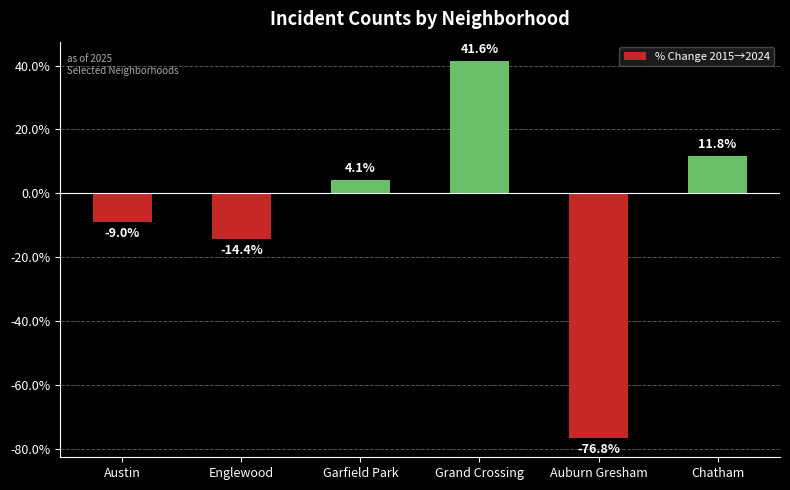

Read the value at Auburn Gresham.

-76.8